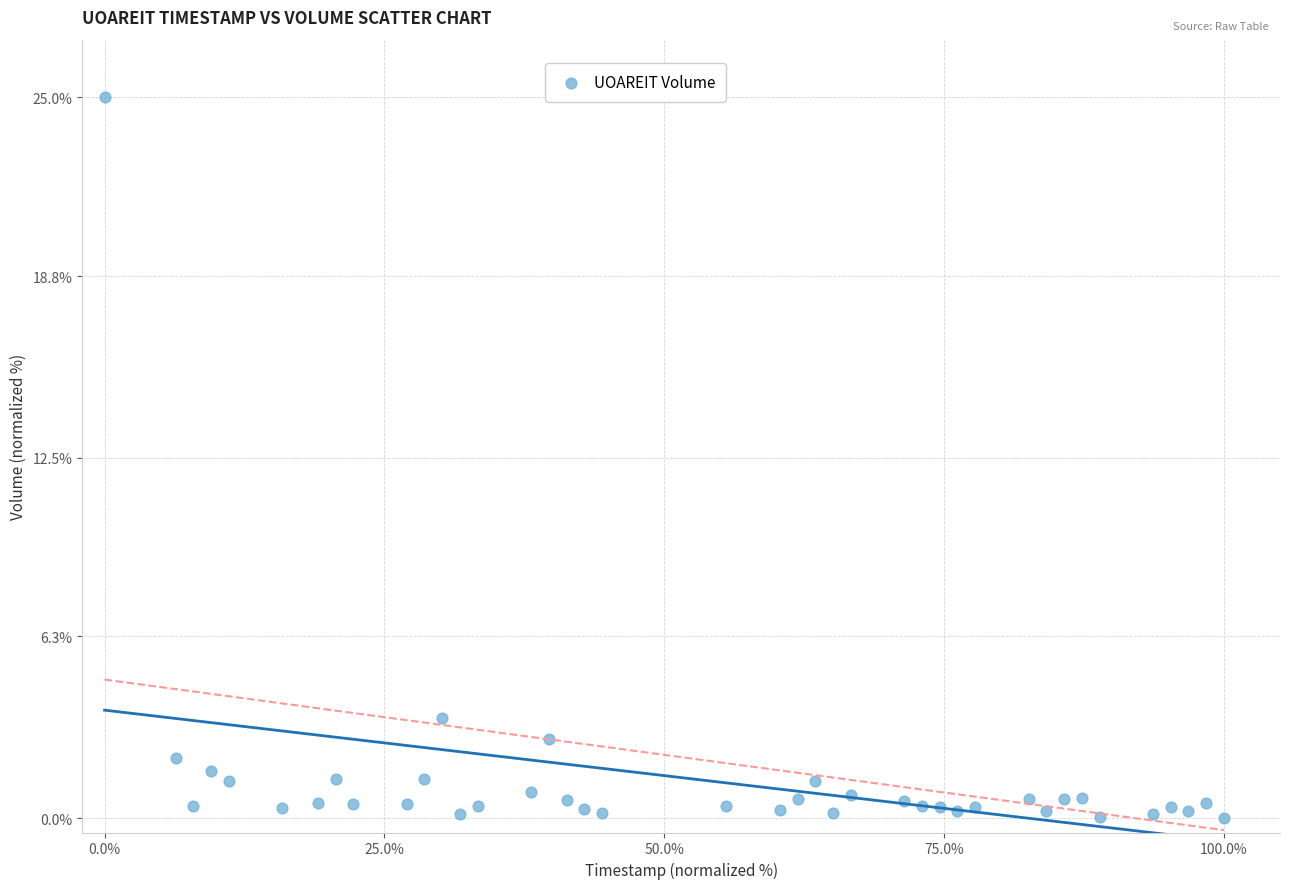

What Y value in the scatter plot is closest to 12?

3.5